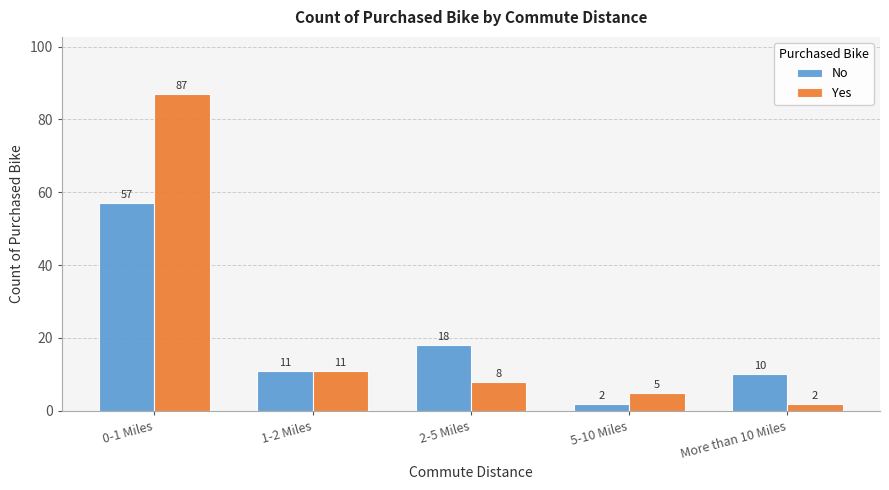

What is the smallest value displayed?

2